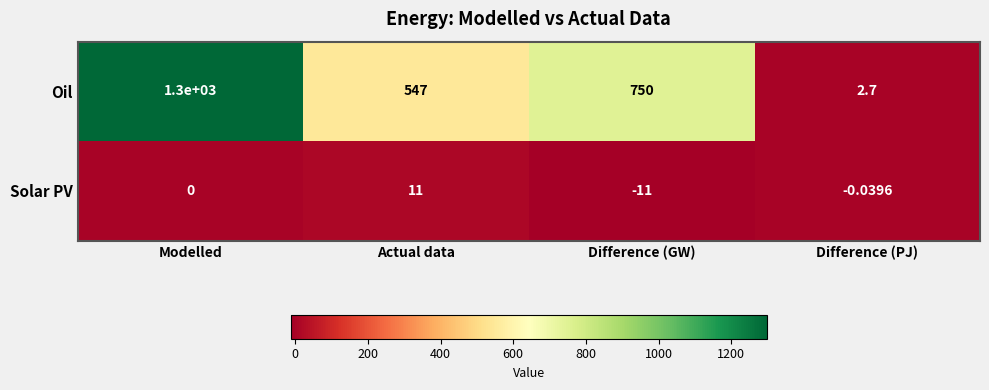

Rank the series by their average value, from lowest to highest.

Solar PV, Oil